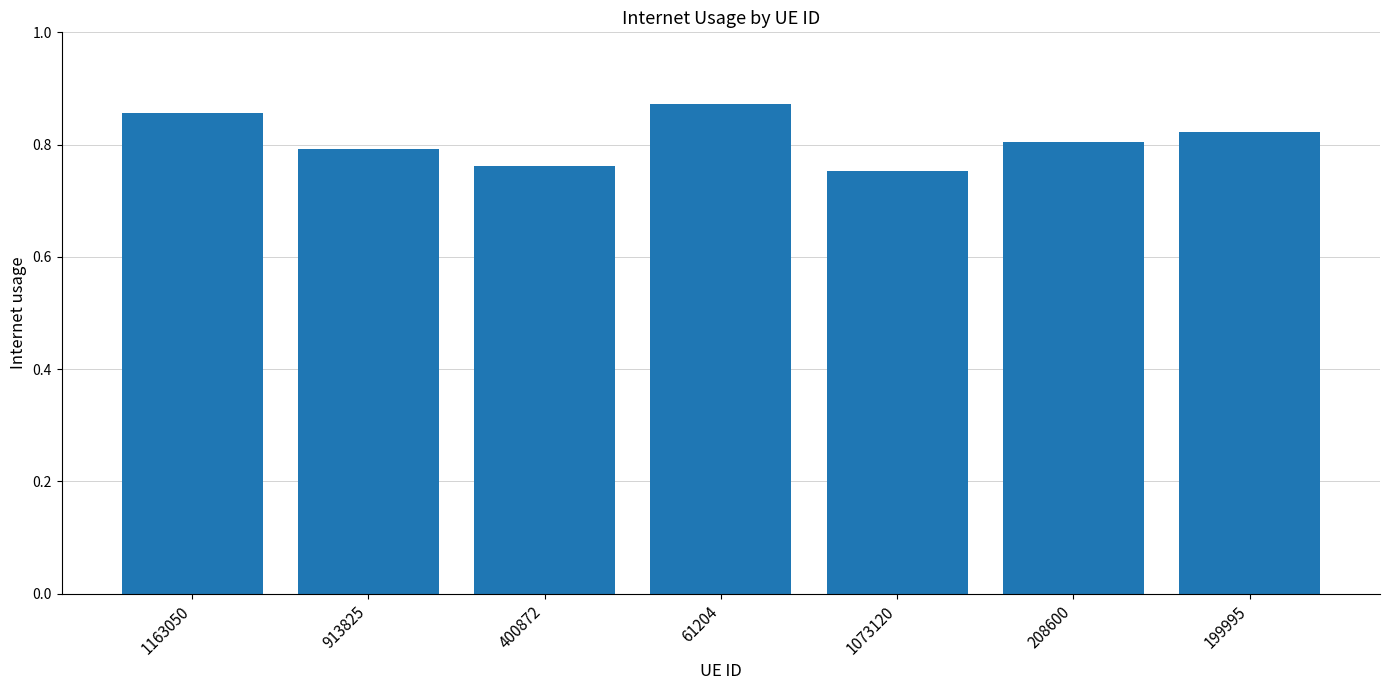

How many values are between 0 and 1?

7